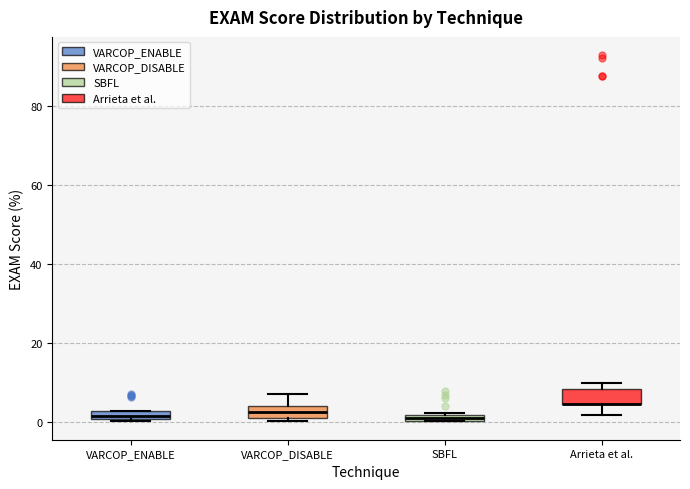

Where is the upper edge of the box for VARCOP_DISABLE on the y-axis? The values are not printed on the chart, so give them approximately, as read against the axis.

4